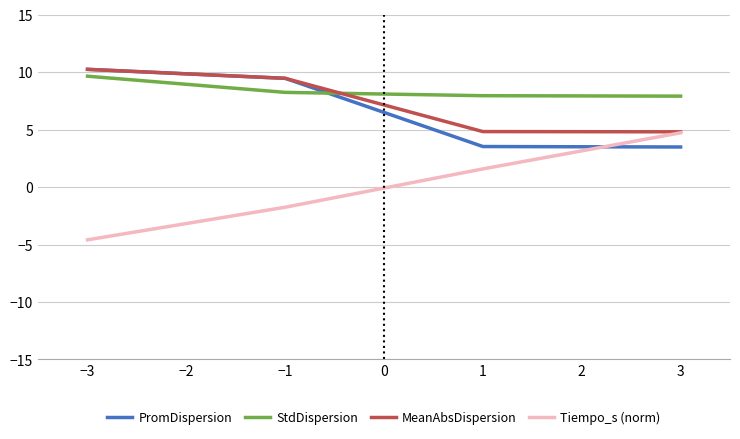

How many lines are shown in the chart?

4